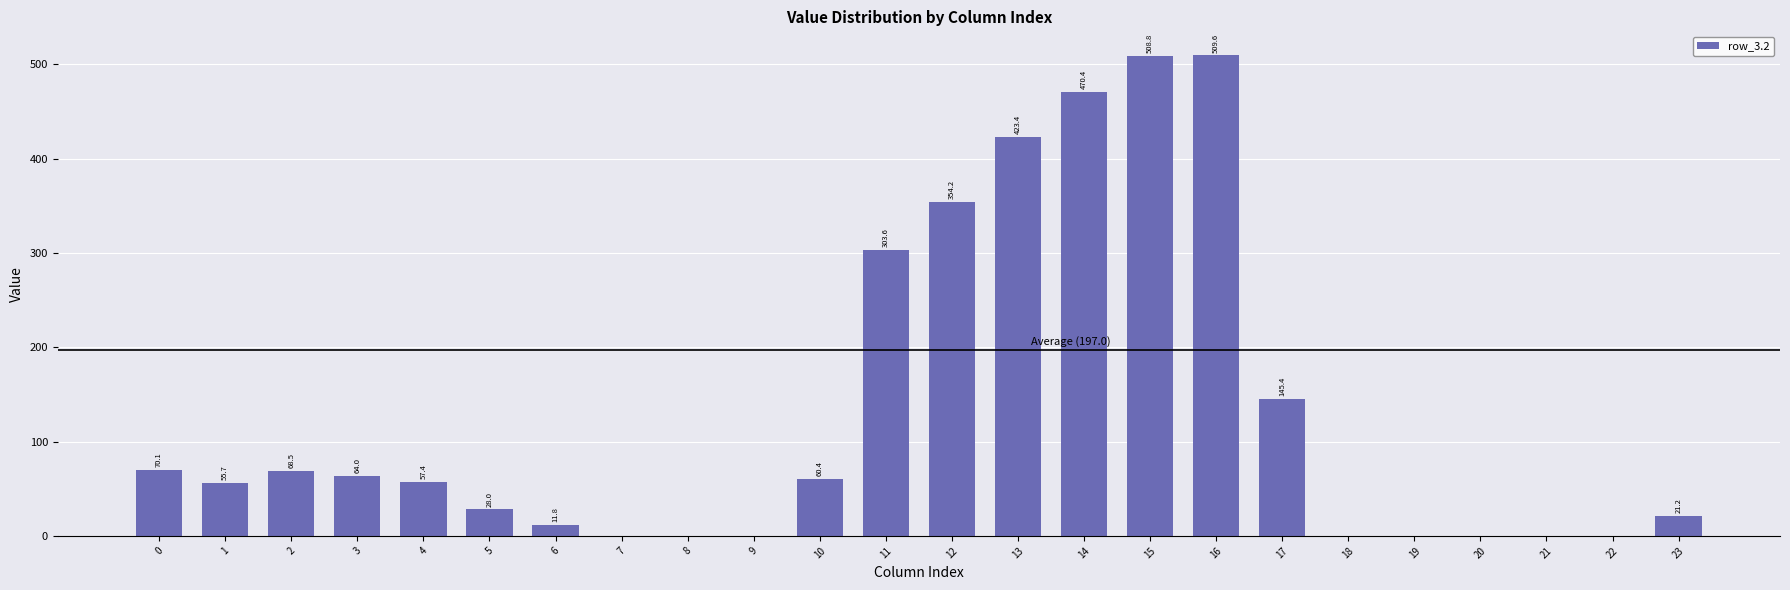

What is the change in value from 1 to 8?

-55.7